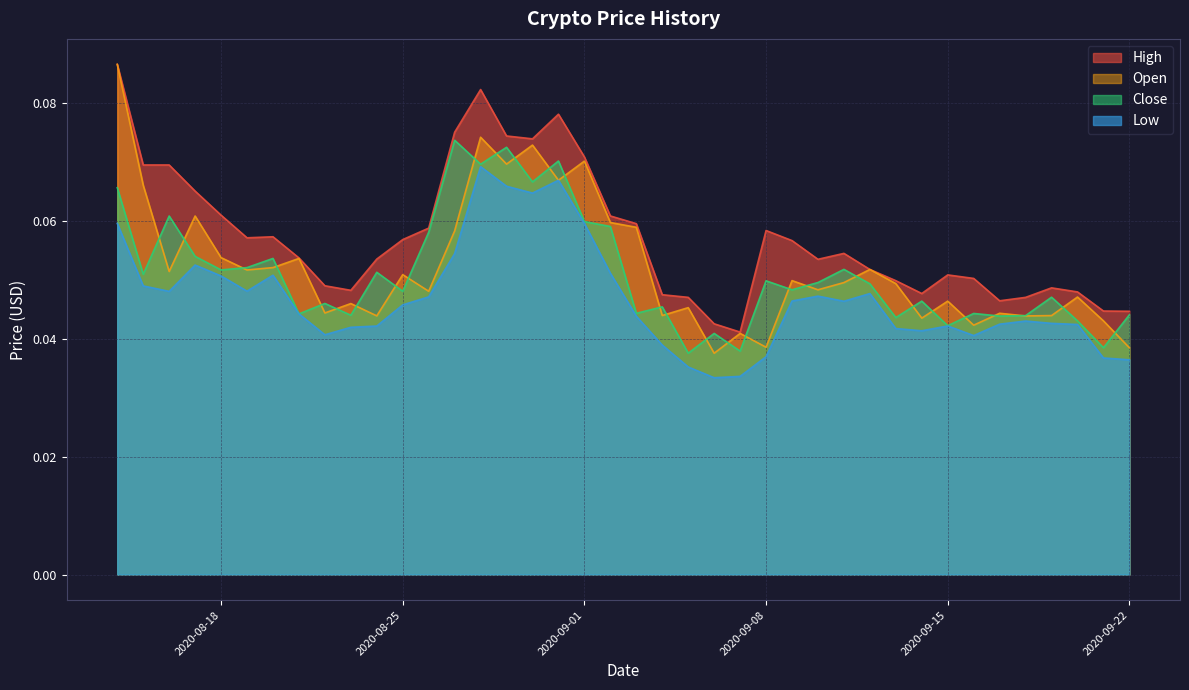

What is the value of the High point at the 13th from the left?

0.1